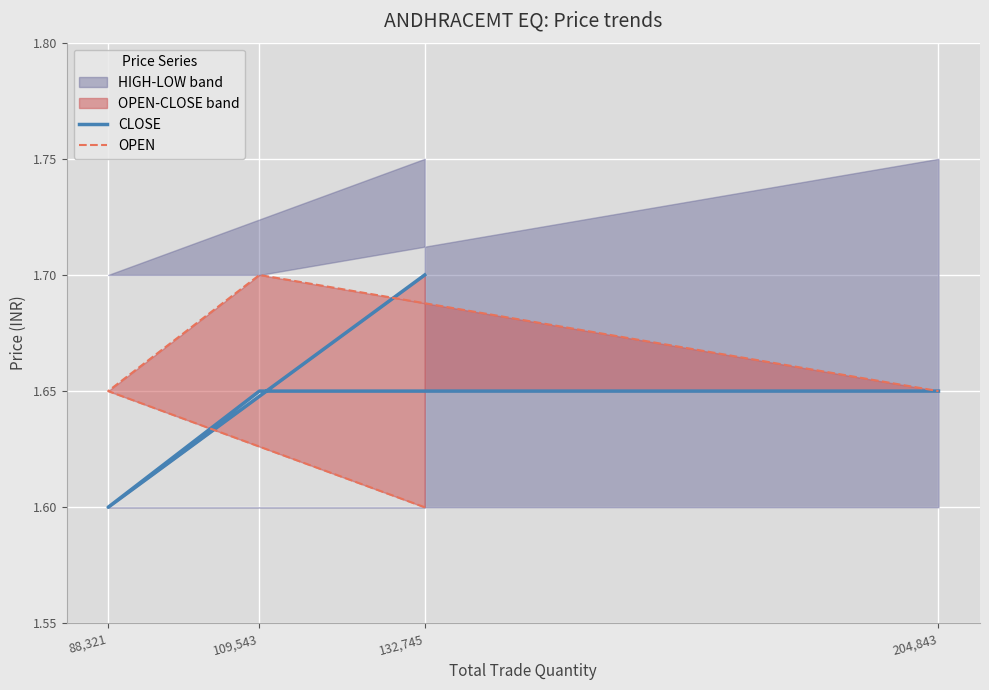

The OPEN series shows 0.9 at 88,321. True or false?

False